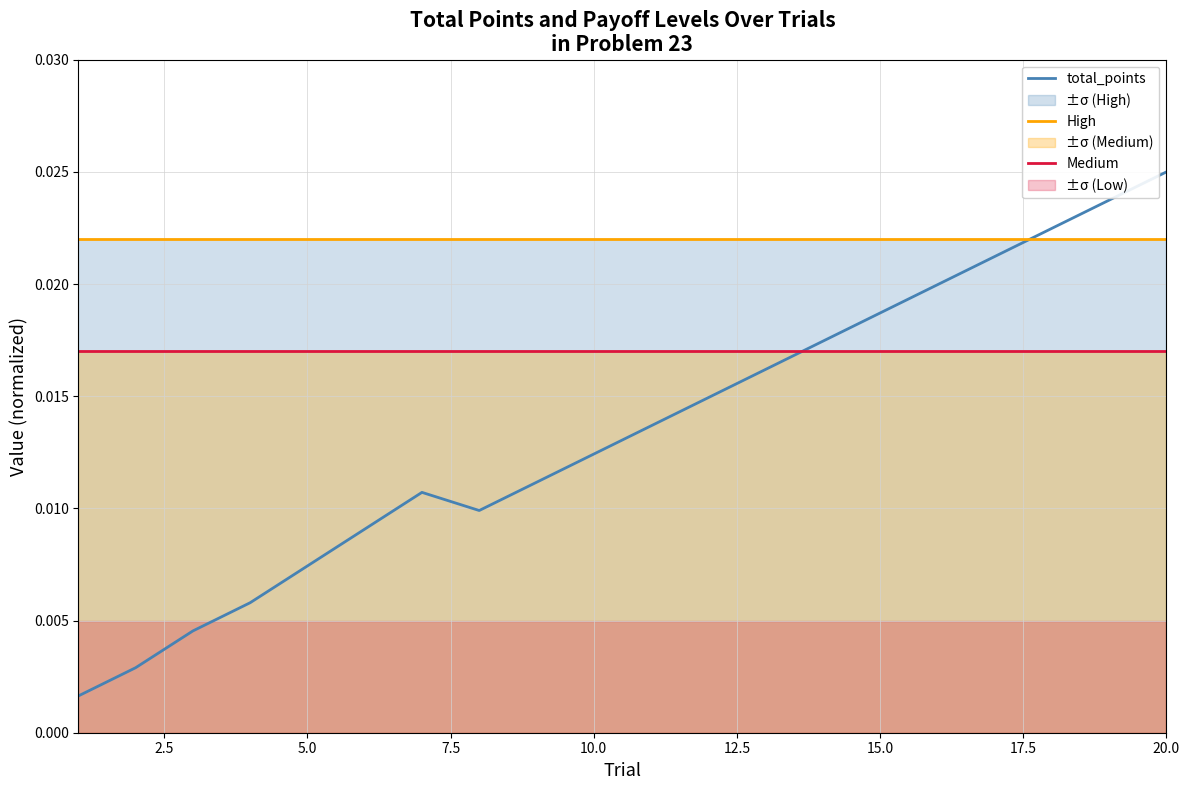

Which series ends up on top after the final intersection of High and total_points?

total_points